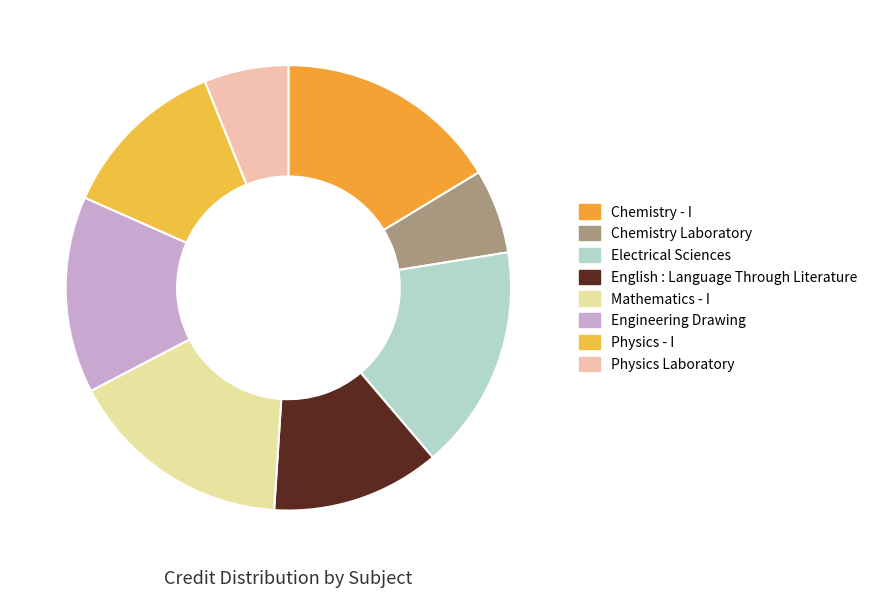

Between Electrical Sciences and English : Language Through Literature, which is larger?

Electrical Sciences